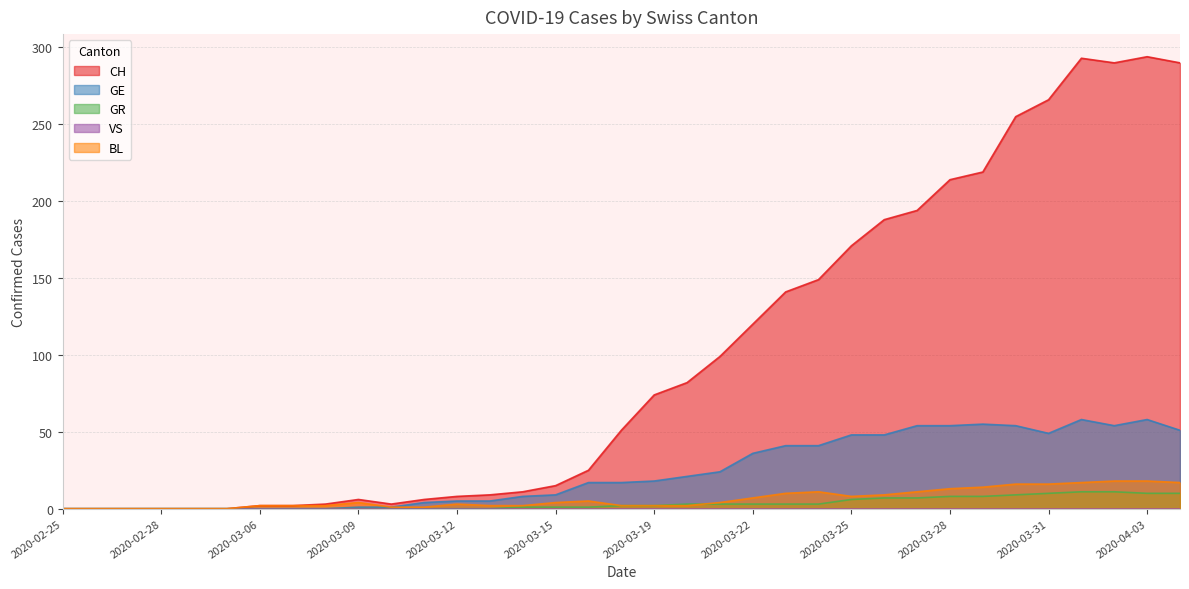

What position from the left is 2020-03-11?

12